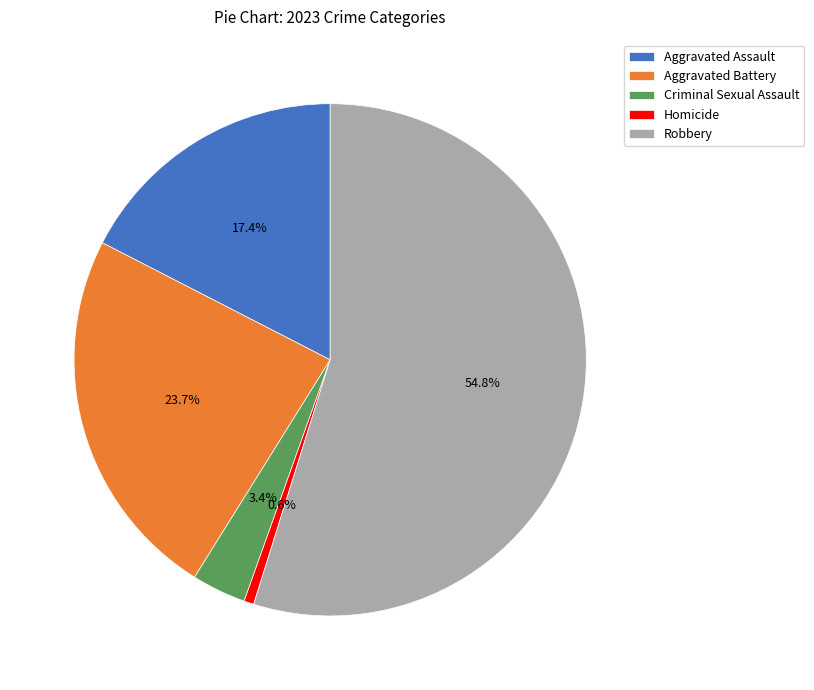

Do Homicide and Robbery together represent more than half of the pie?

Yes